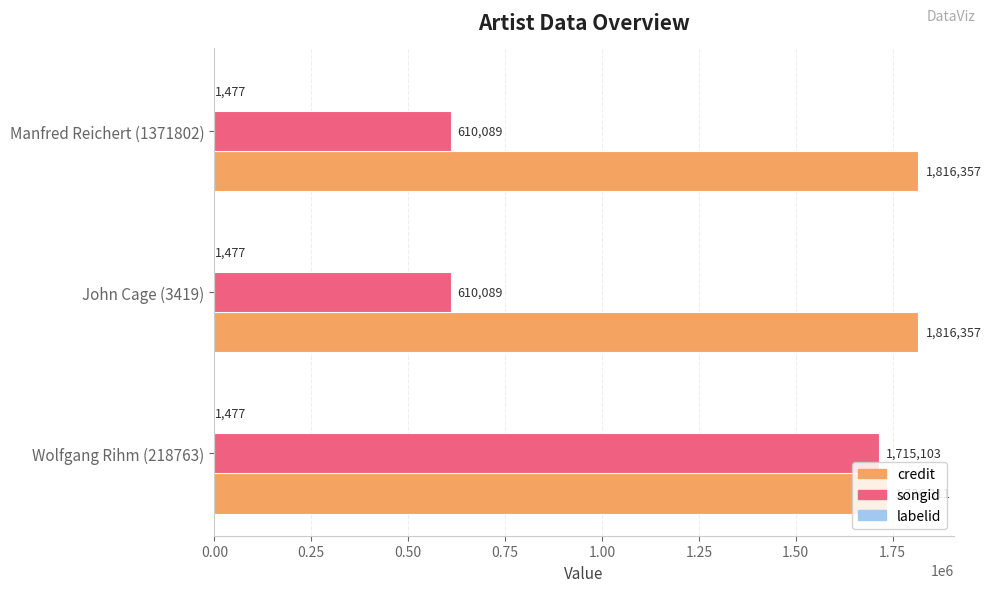

What is the total value across all series at John Cage (3419)?

2427923